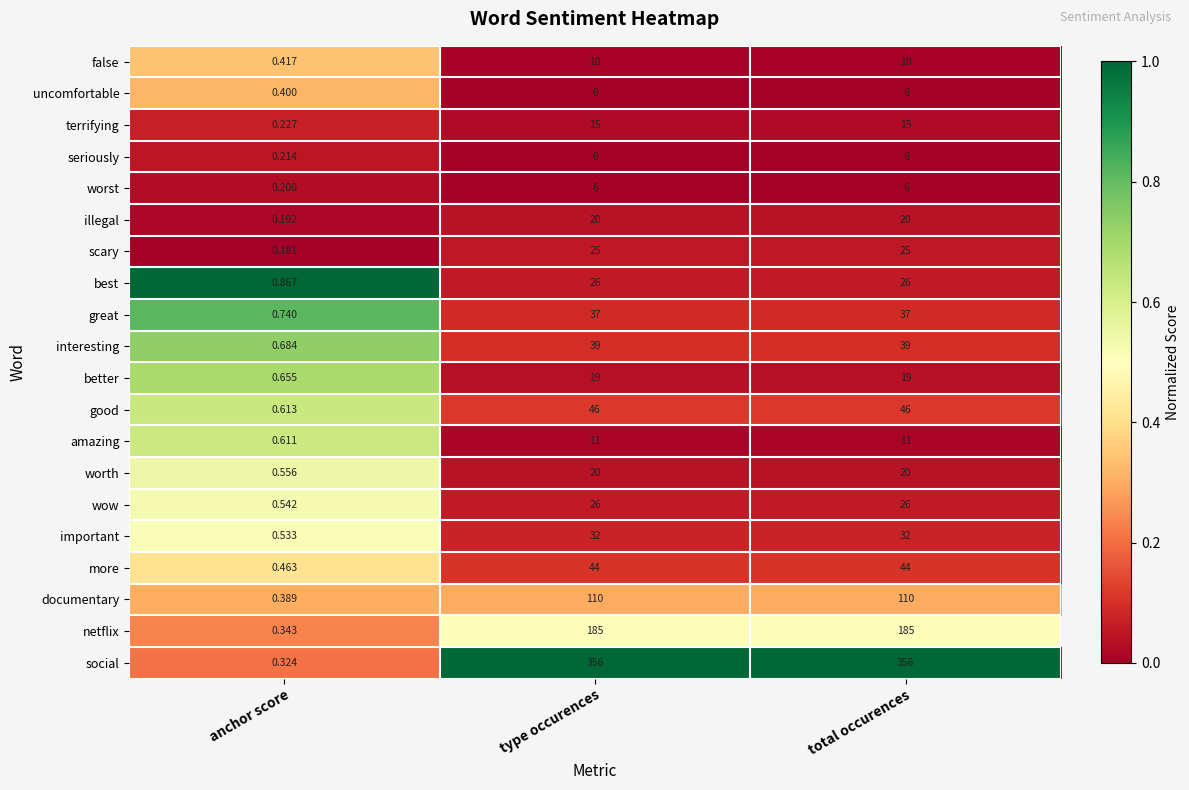

Which series has the largest total across all categories?

social